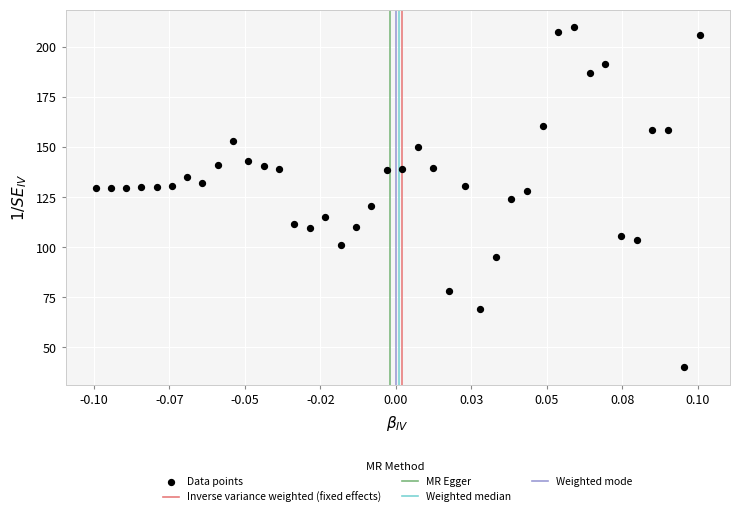

How many points are shown in the scatter plot?

40